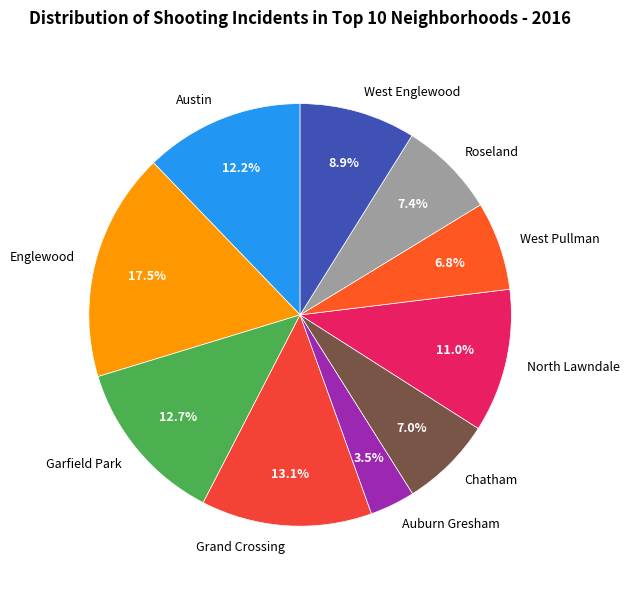

How many slices are in this pie chart?

10